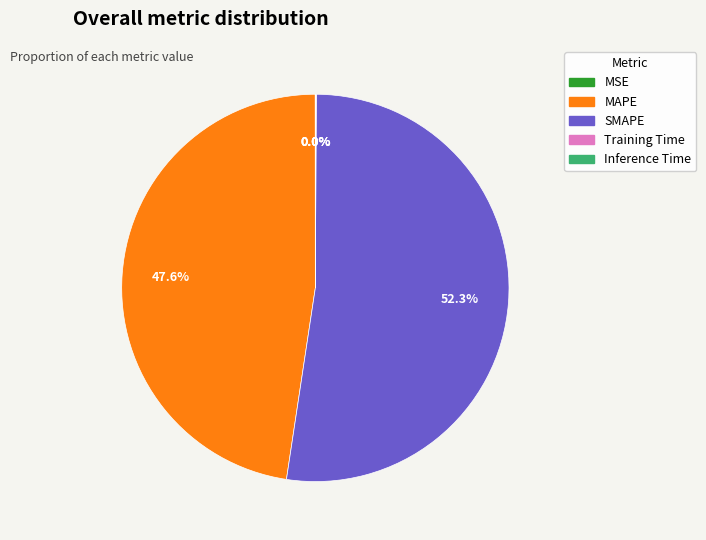

What is the largest slice in the pie chart?

SMAPE